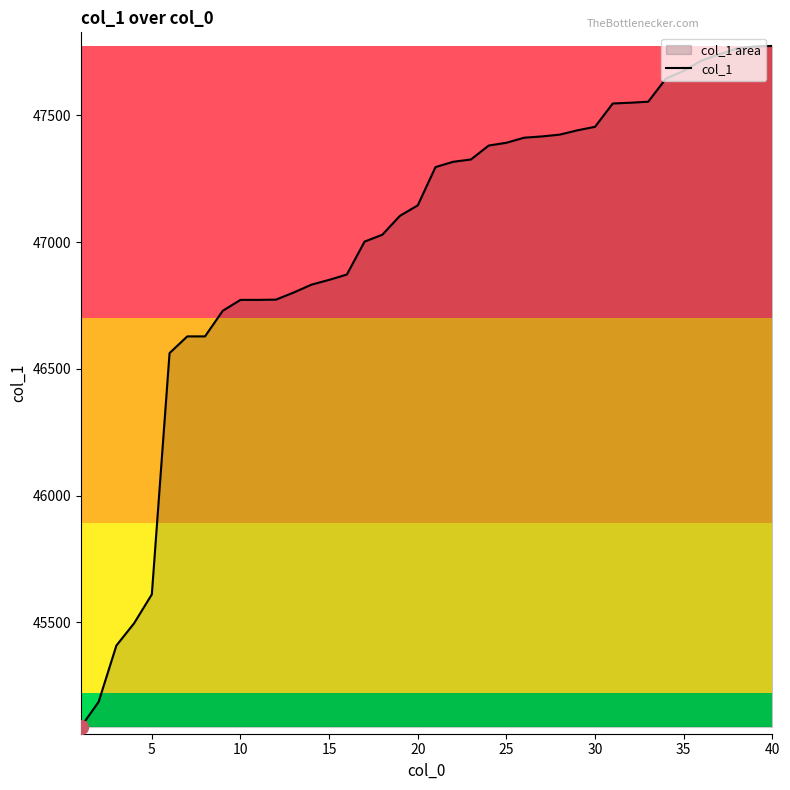

Reading right to left, transcribe all the data shown in this chart.

47774	47772	47764	47741	47716	47676	47645	47554	47550	47547	47455	47441	47424	47417	47412	47392	47381	47326	47317	47296	47145	47104	47029	47002	46872	46851	46832	46801	46773	46772	46772	46729	46628	46628	46562	45610	45496	45408	45186	45087